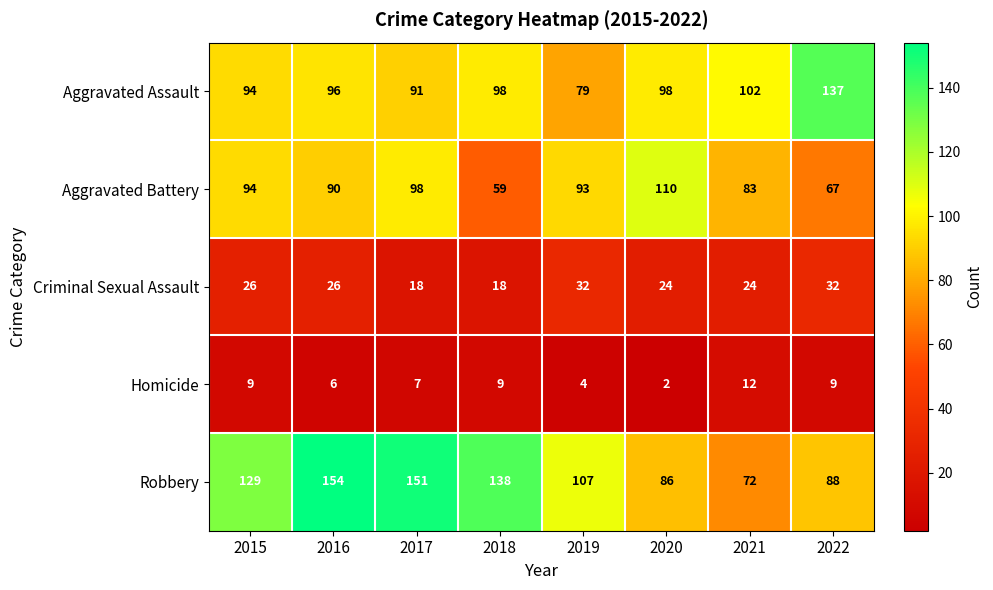

Rank the categories by Robbery value from highest to lowest.

2016, 2017, 2018, 2015, 2019, 2022, 2020, 2021